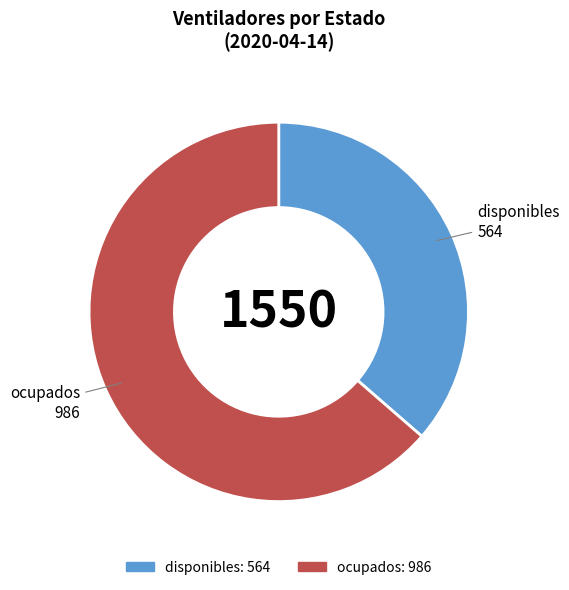

Rank the categories by value from highest to lowest.

ocupados, disponibles